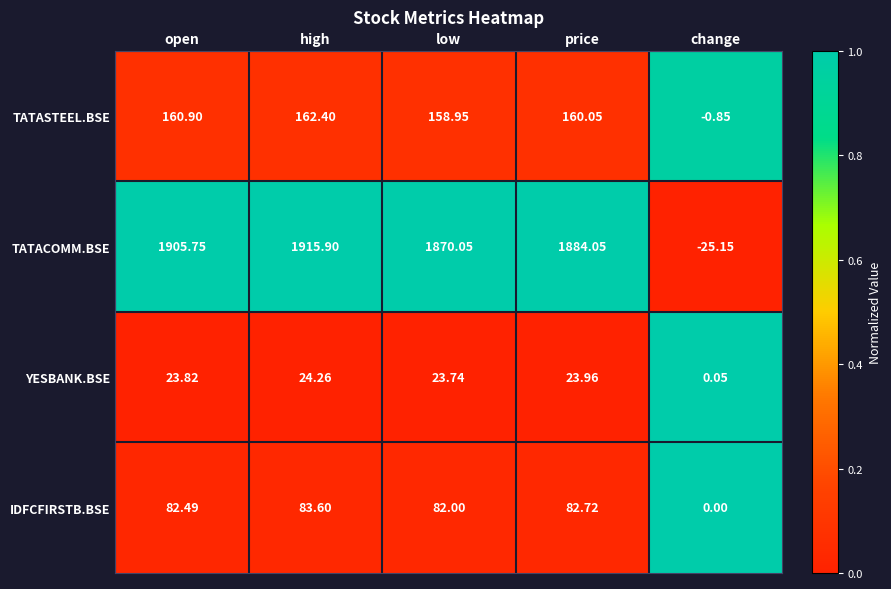

What is the spread (max minus min) of values at price?

1860.1